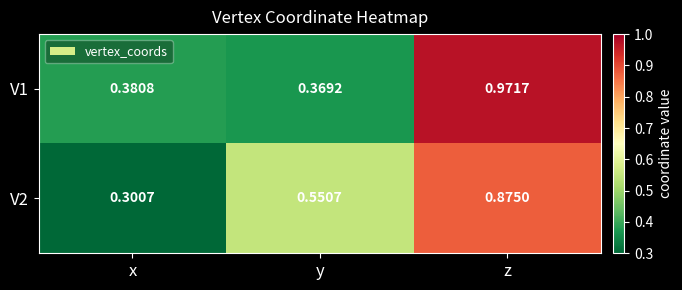

Where is V2 nearest to the value 0?

x